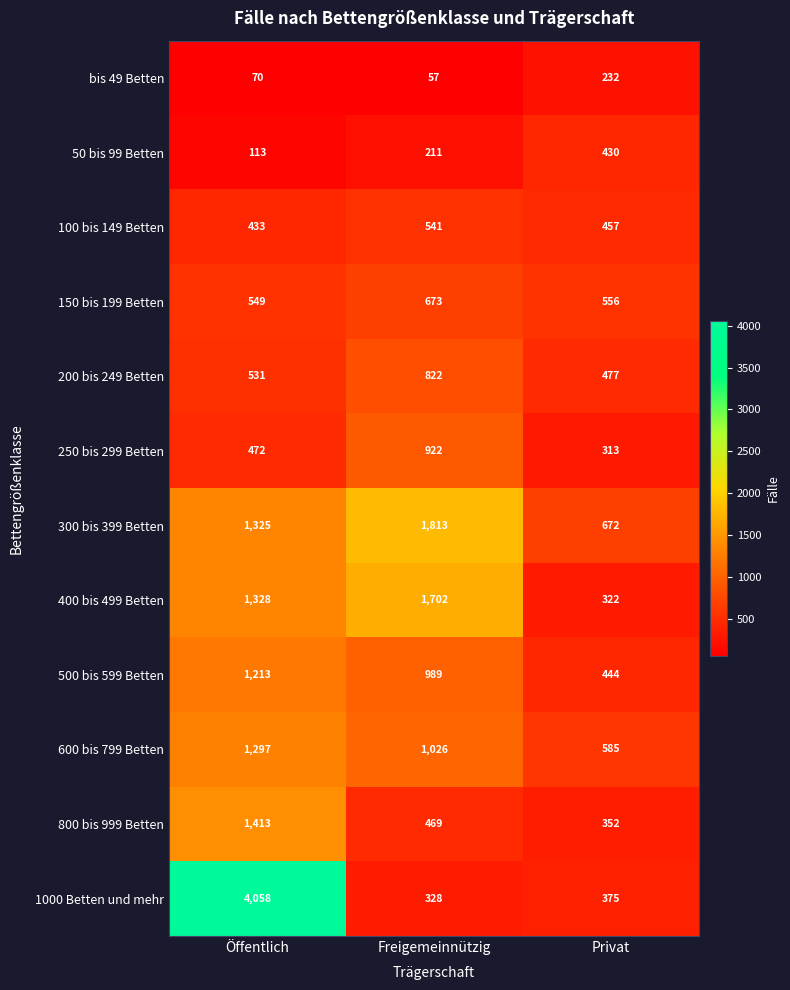

What is the smallest value displayed?

57